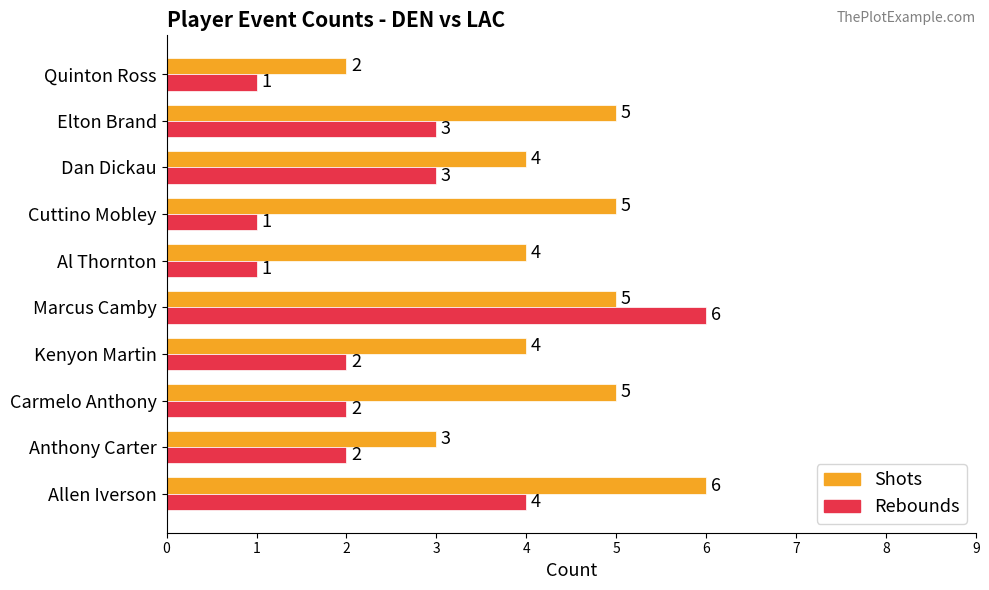

How many Shots values are between 4 and 5?

7